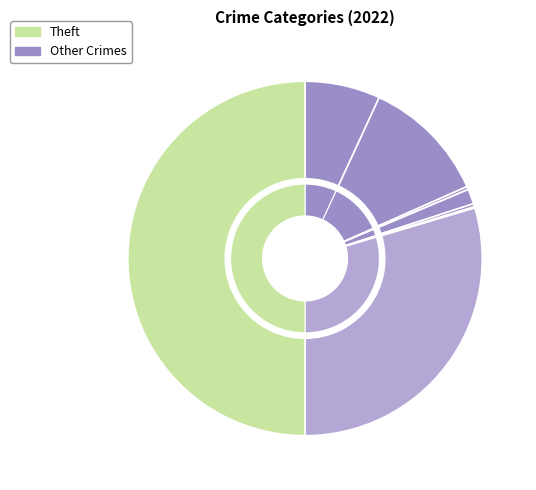

Does any single category account for the majority?

No